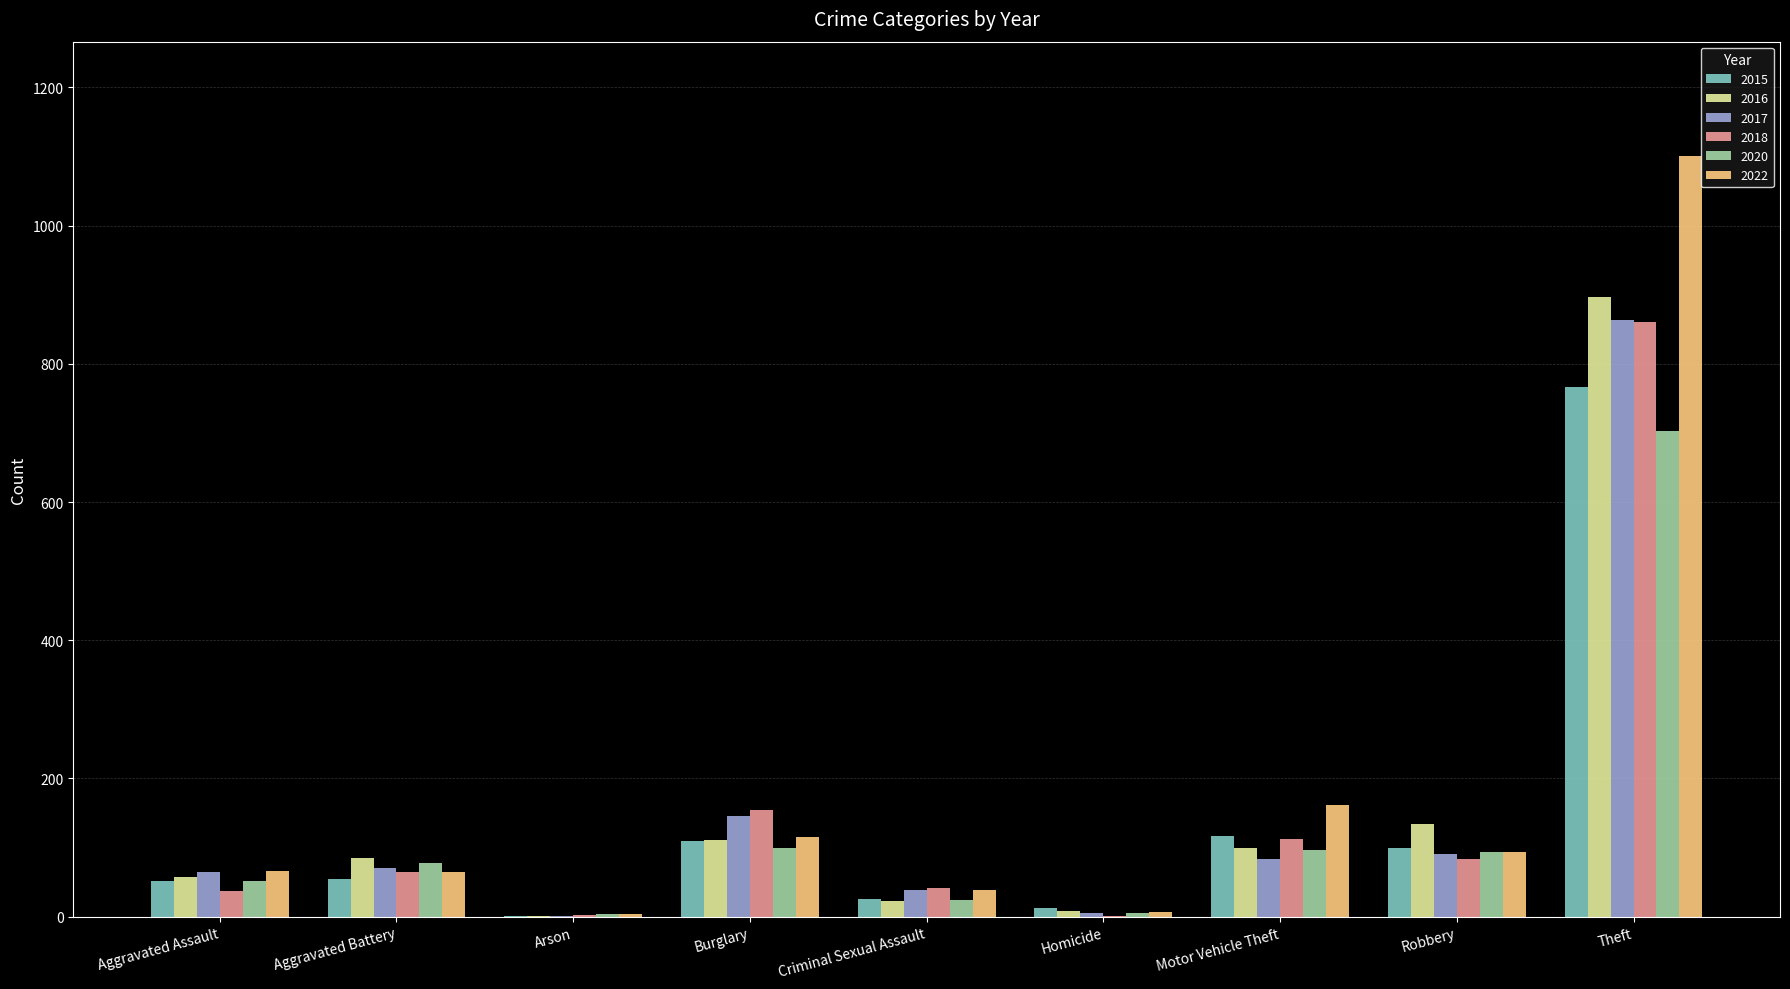

Where is 2015 nearest to the value 384?

Motor Vehicle Theft